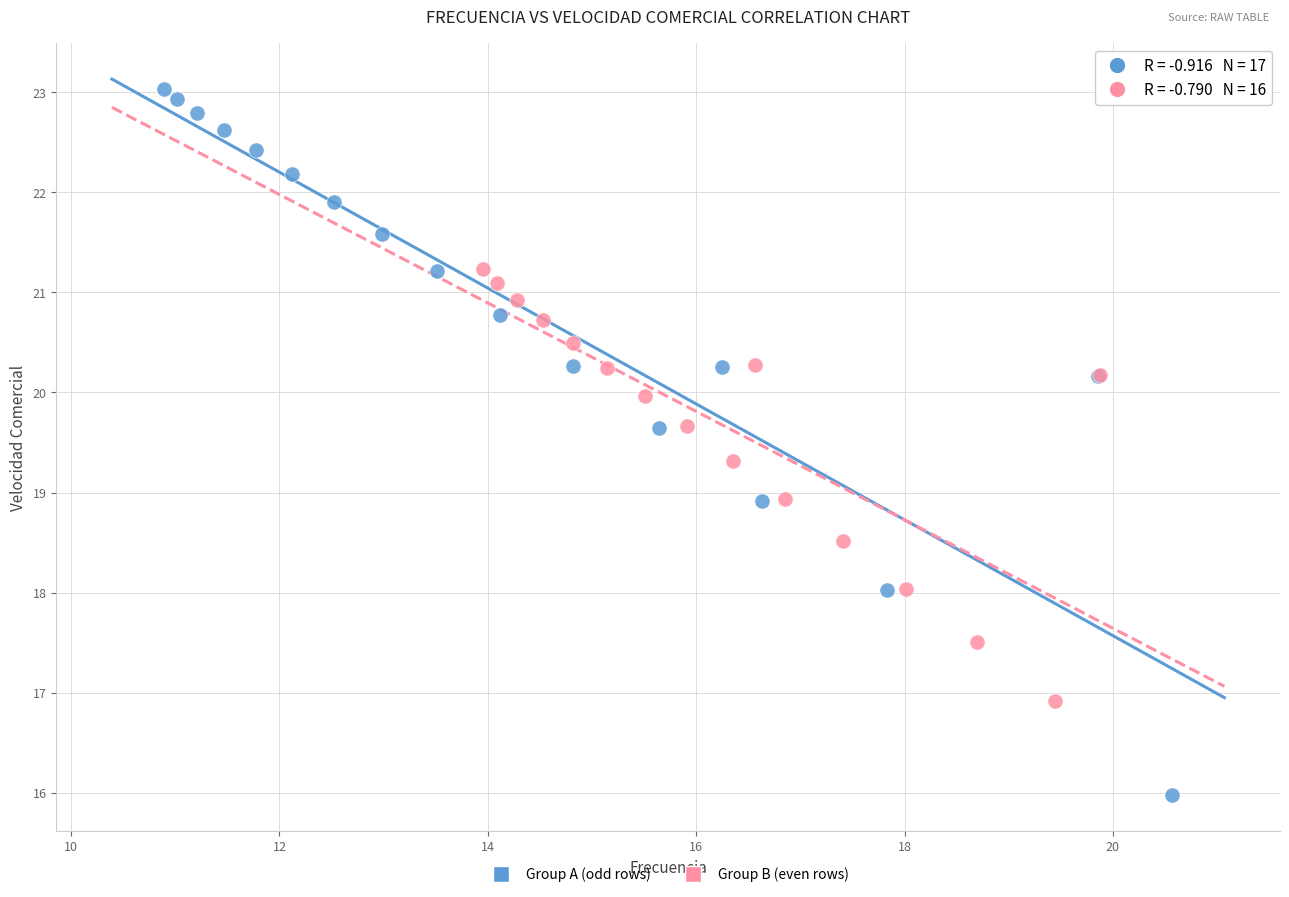

Which series has the widest spread of Y values?

Group A (odd rows)